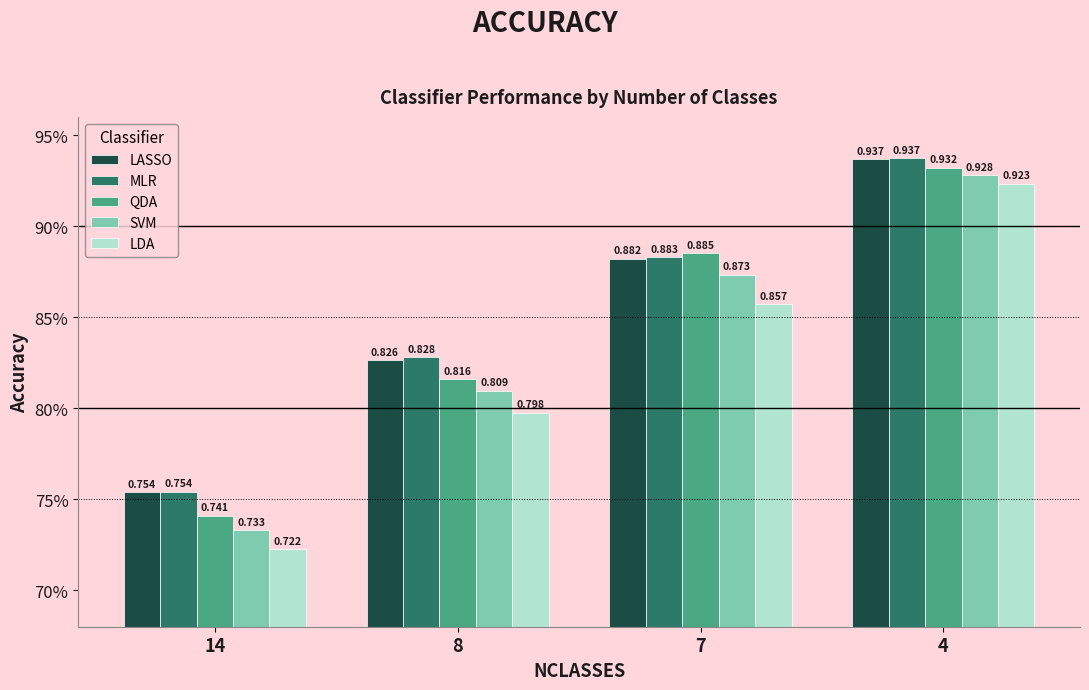

Is the value of LASSO at 8 greater than the value of MLR at 8?

No